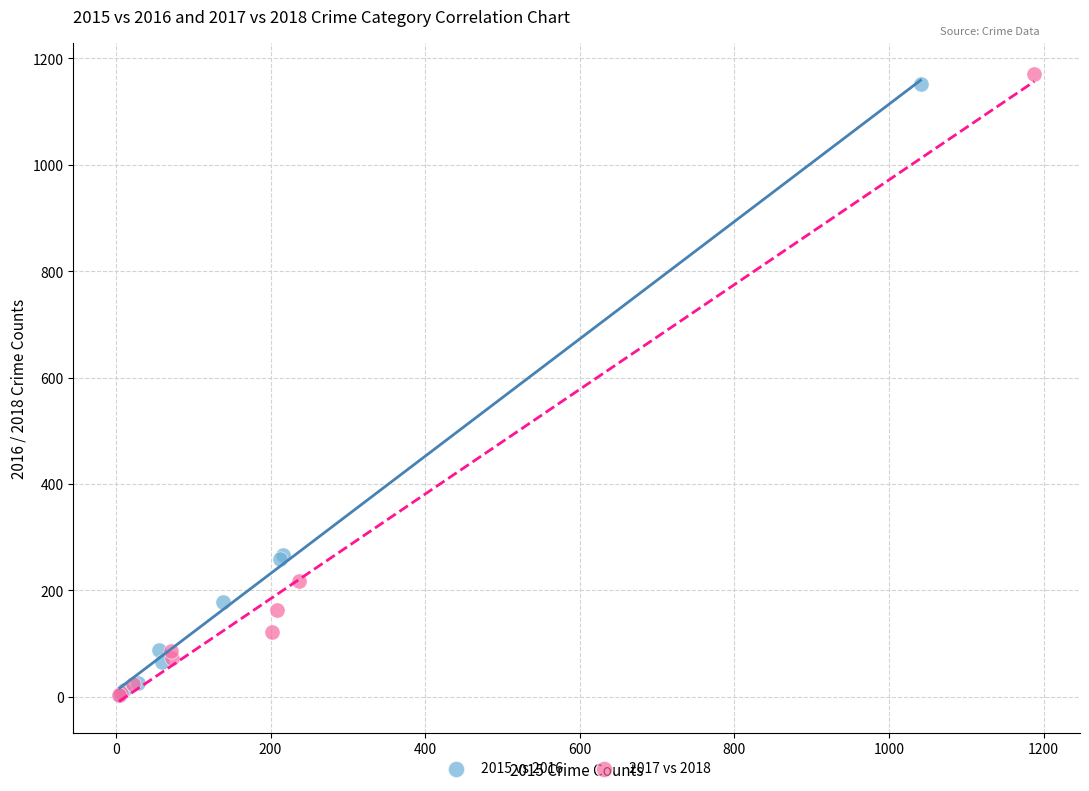

Which series has the largest Y range (max minus min)?

2017 vs 2018